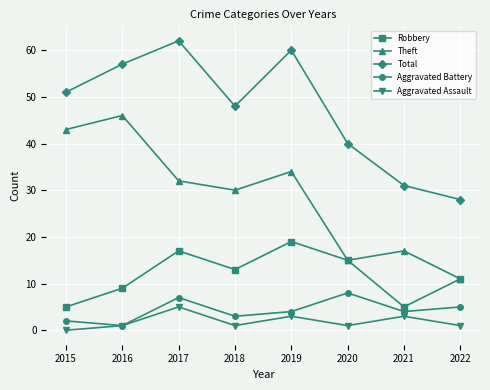

How many Aggravated Assault values are between 1 and 3?

6